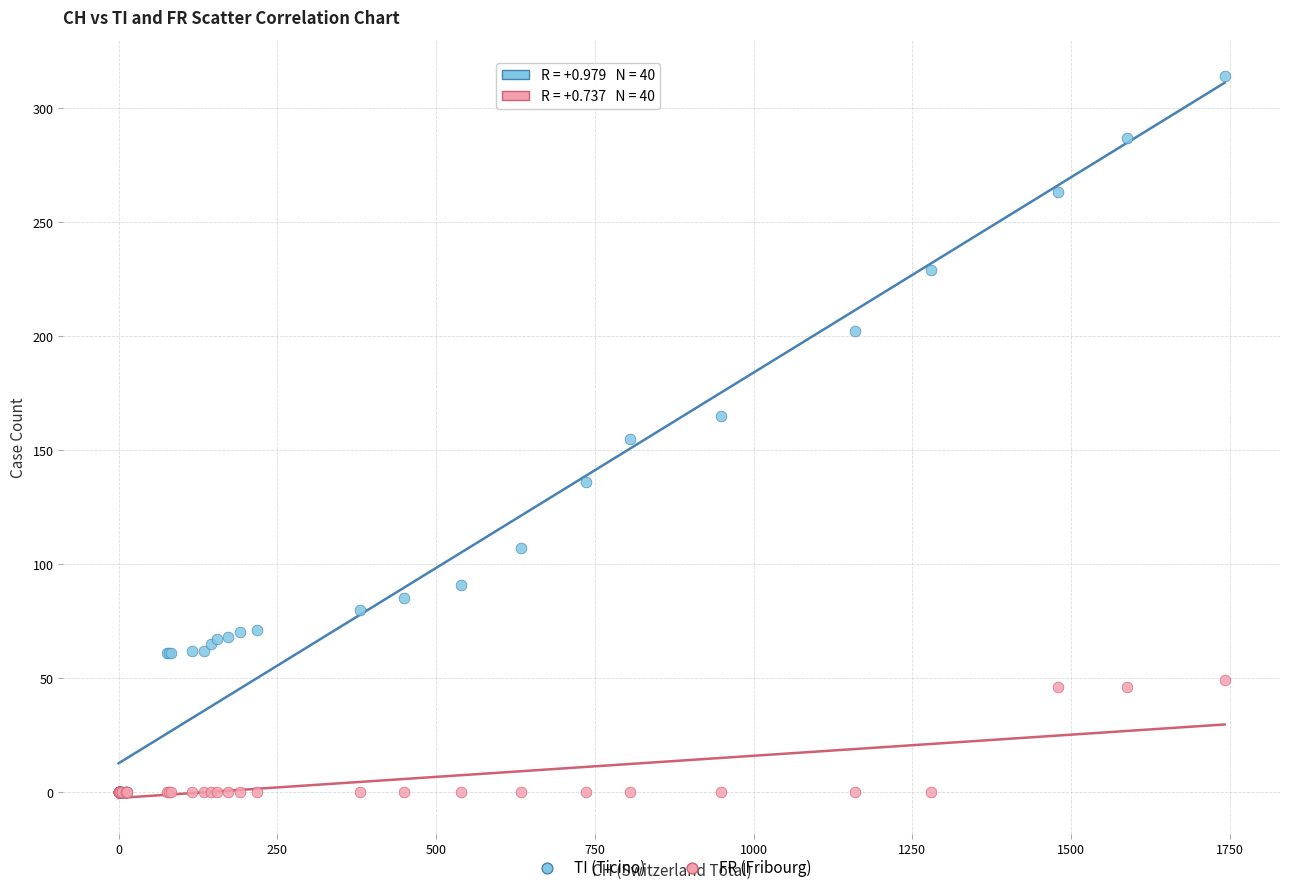

Which series has the widest spread of Y values?

TI (Ticino)